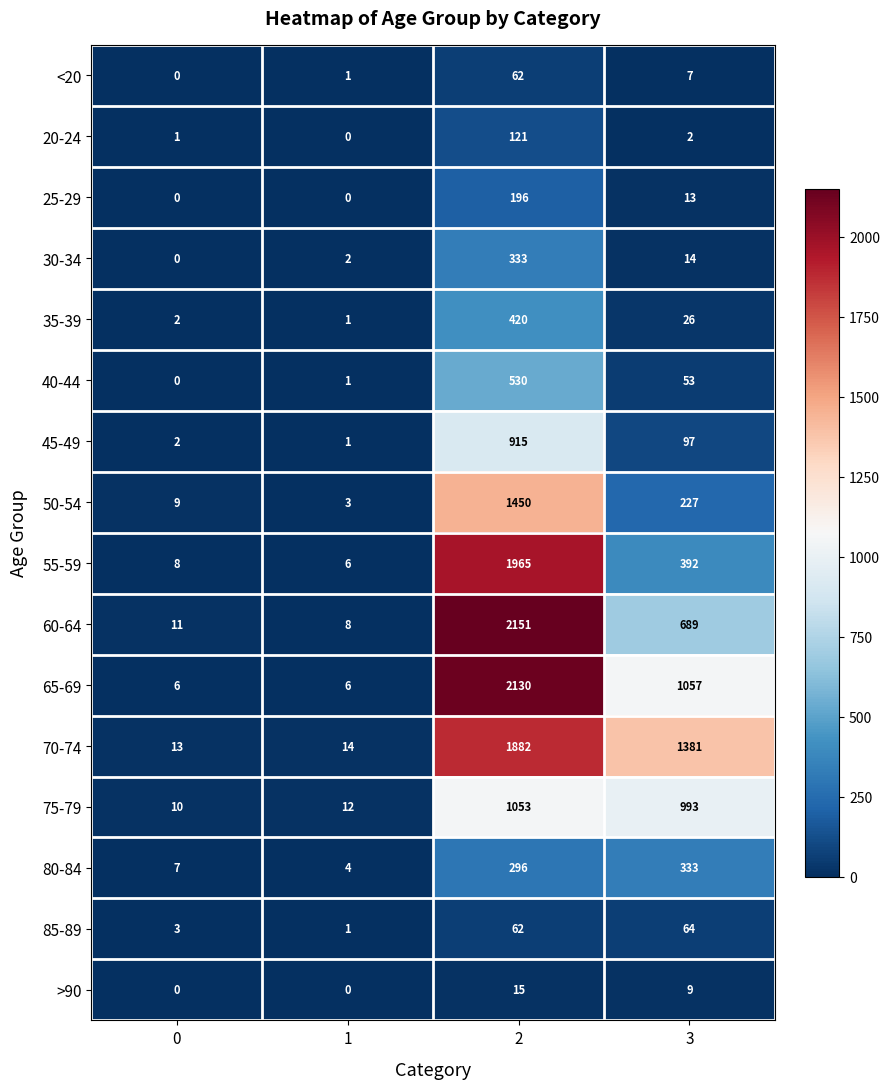

What value does the 30-34 series have at 2, to the nearest 50?

350